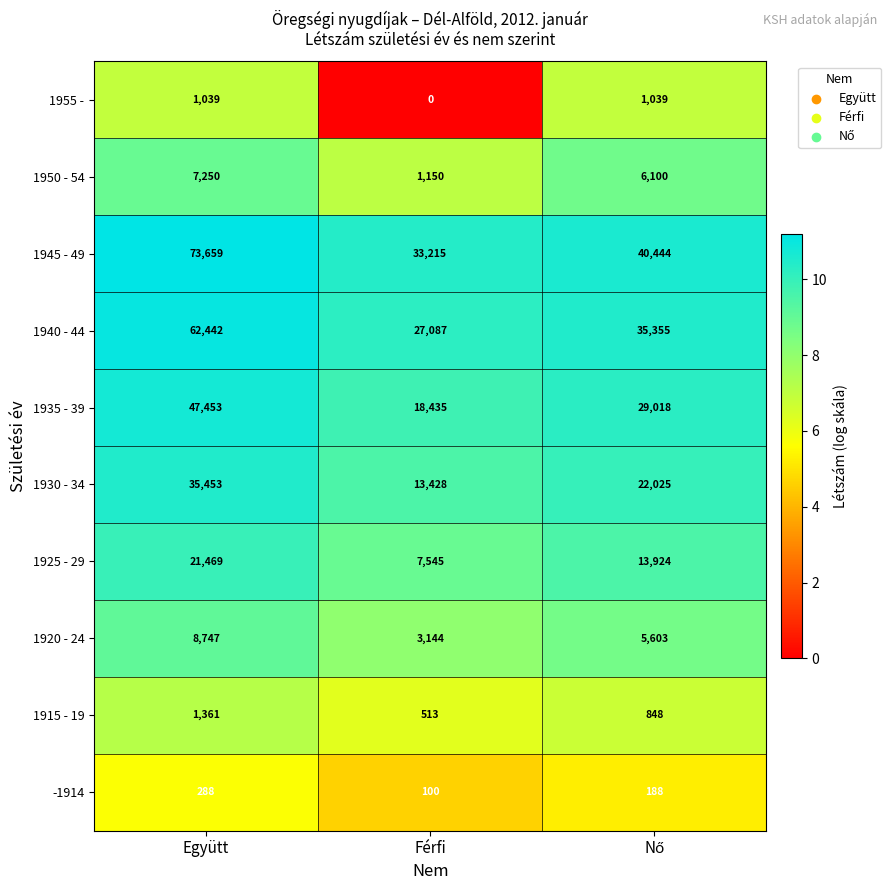

The 1925 - 29 series shows 1574 at Férfi. True or false?

False